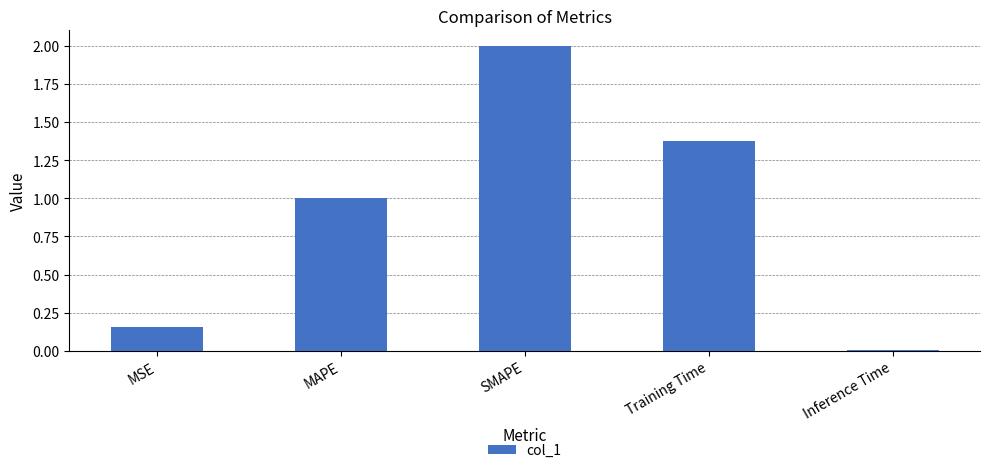

What is the change in value from MSE to SMAPE?

+1.8